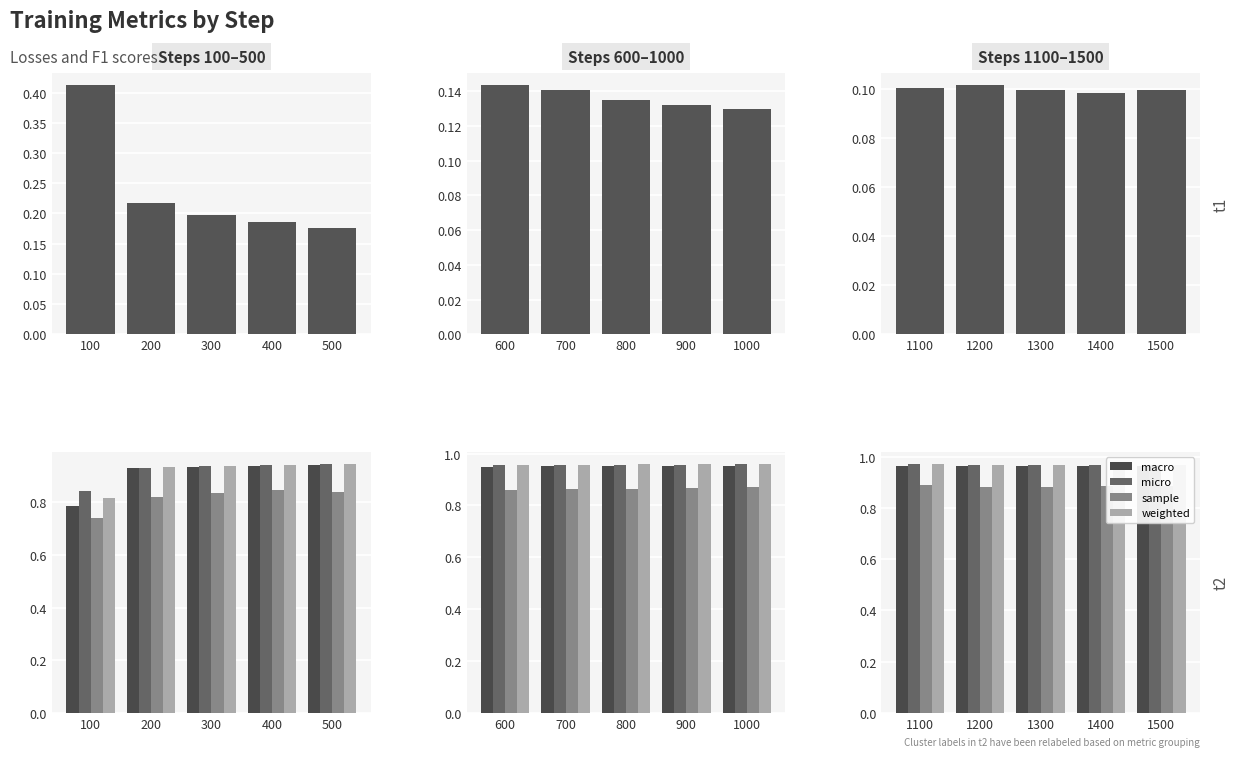

Which series has the widest spread of values?

sample